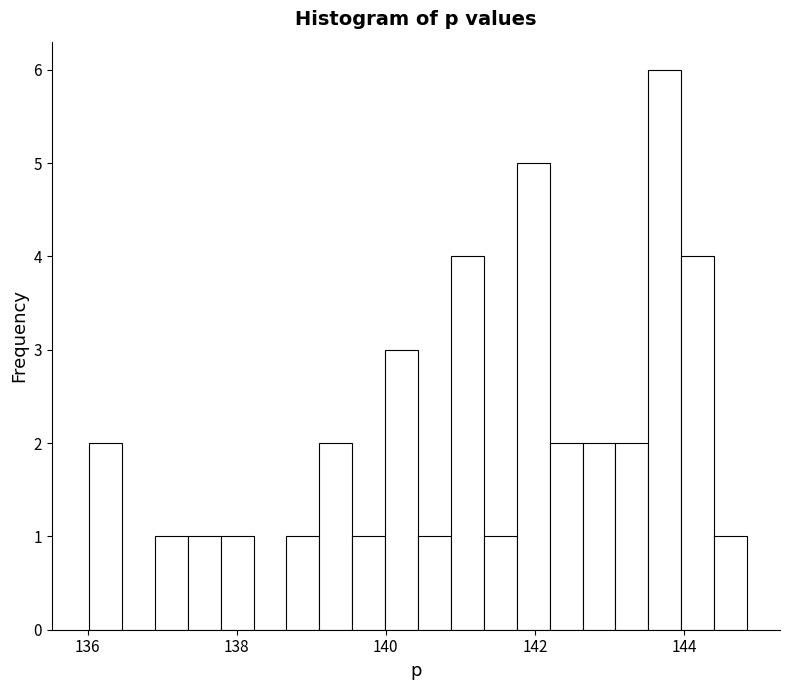

Around what value on the x-axis is the tallest bar? Give the approximate position of its centre, as read against the axis.

143.8